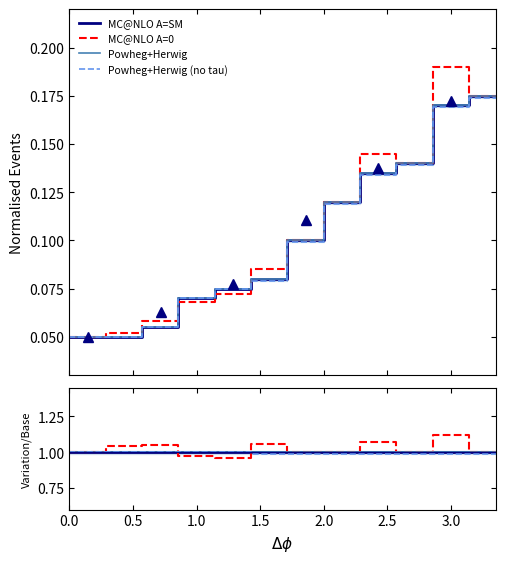

What are all the series names shown in the legend?

MC@NLO A=SM, MC@NLO A=0, Powheg+Herwig, Powheg+Herwig (no tau)